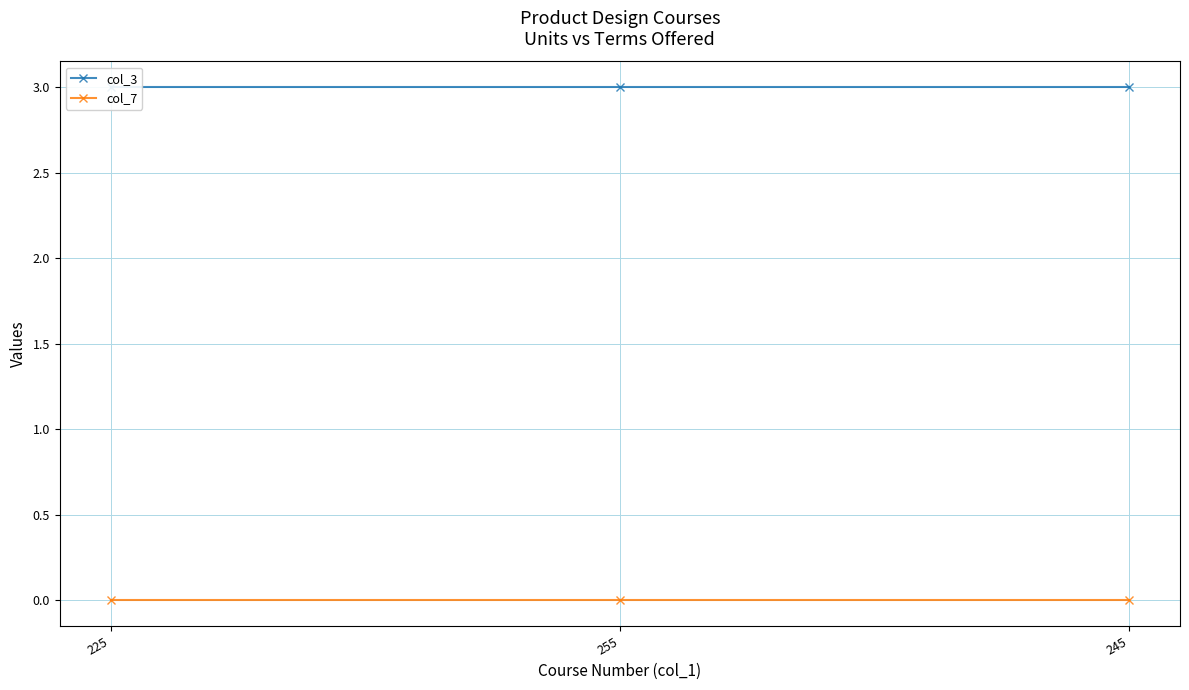

At how many categories does at least one series exceed 2?

3